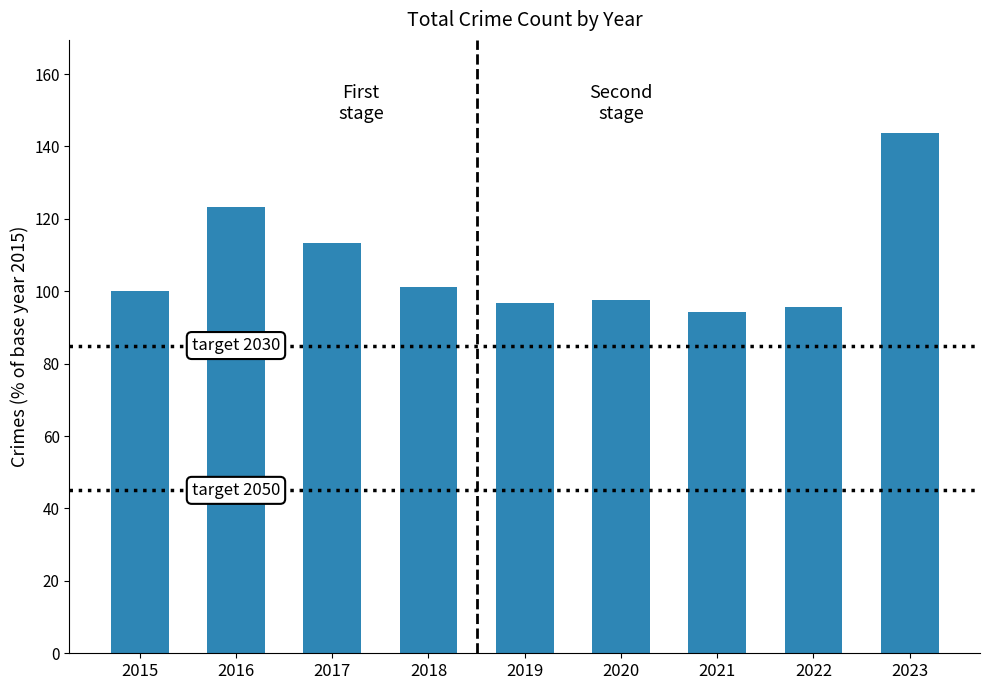

How many values are below 100?

4